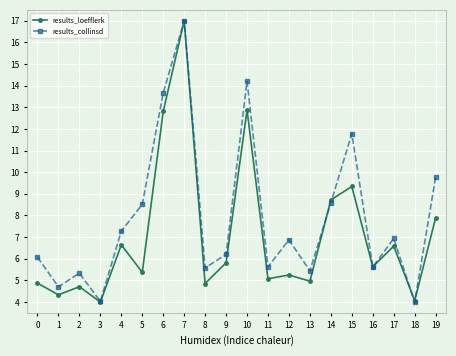

Rank the series at 5 from highest to lowest value.

results_collinsd, results_loefflerk